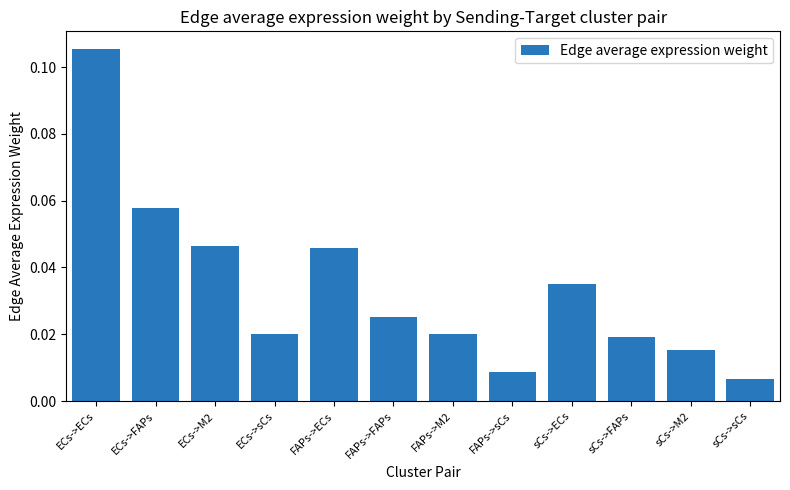

Which label corresponds to the smallest value in the chart?

sCs->sCs